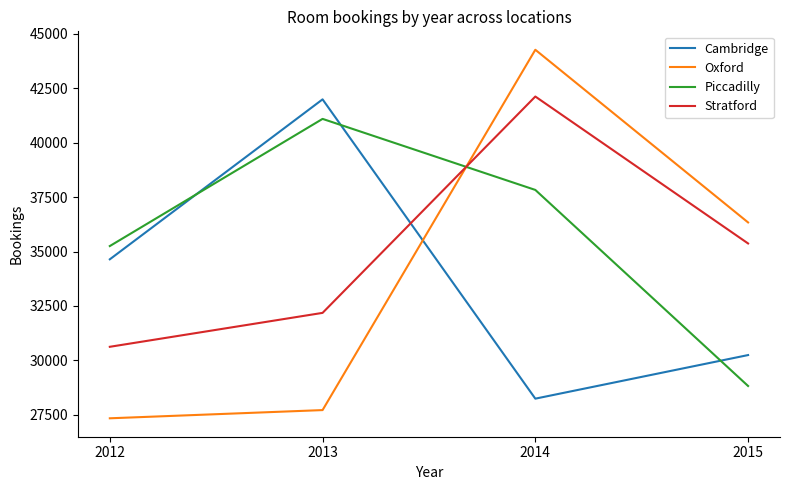

Where do Oxford and Cambridge first cross each other?

2013 and 2014